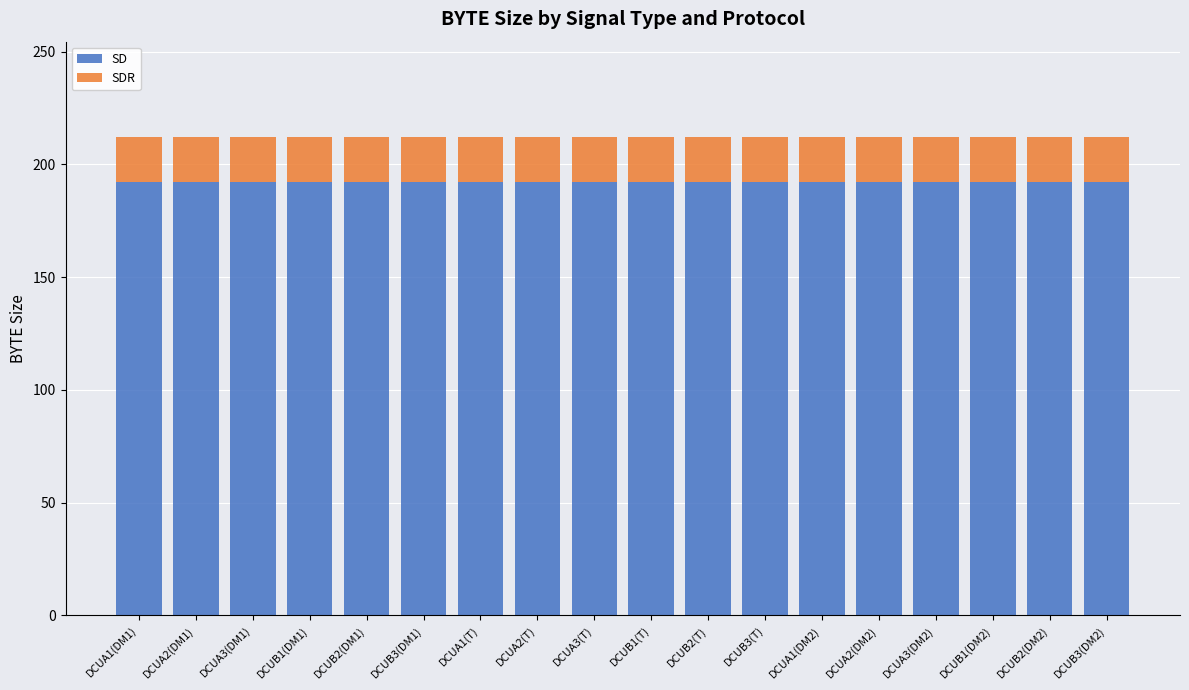

The value of SD at DCUA1(DM2) is 270. True or false?

False